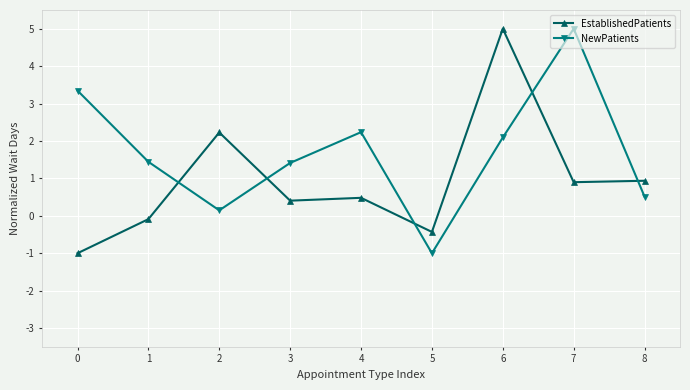

At which category is the sum across all series the highest?

6